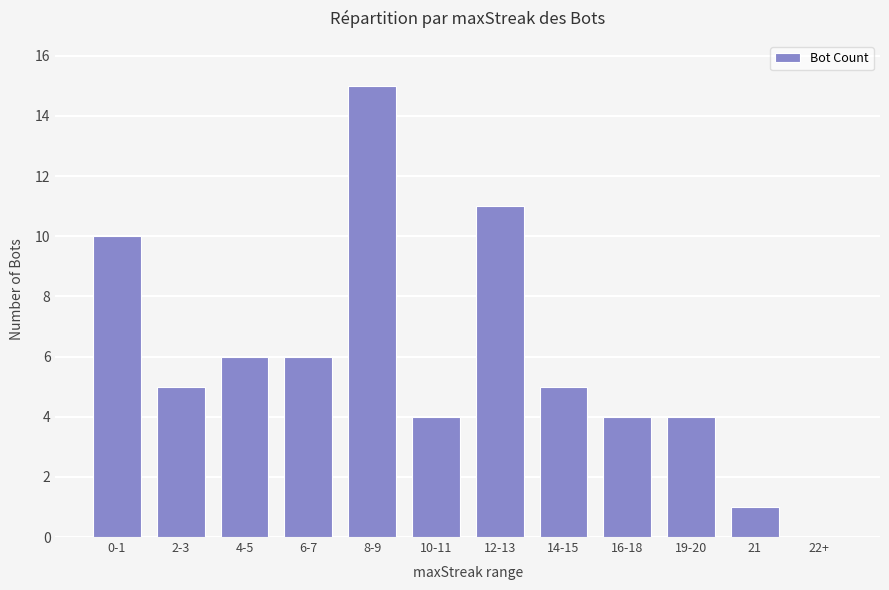

Are the bars horizontal?

No